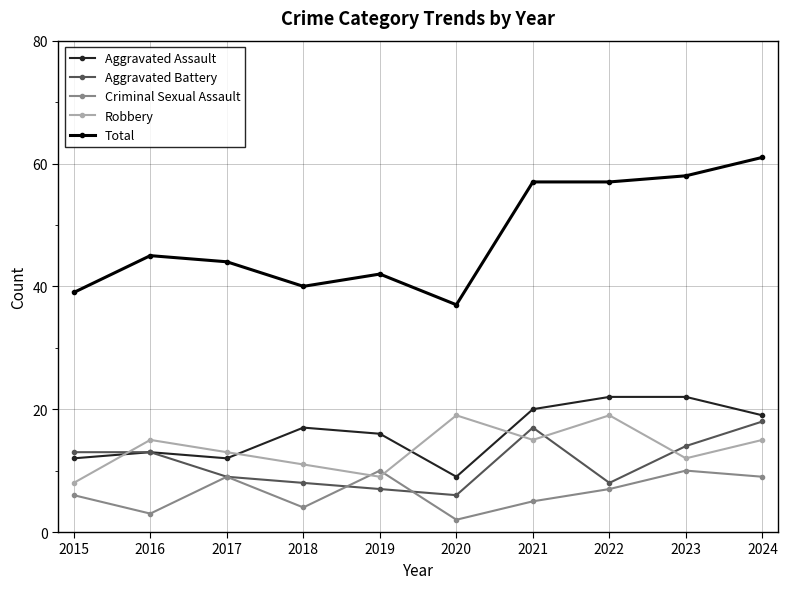

How many lines are shown in the chart?

5